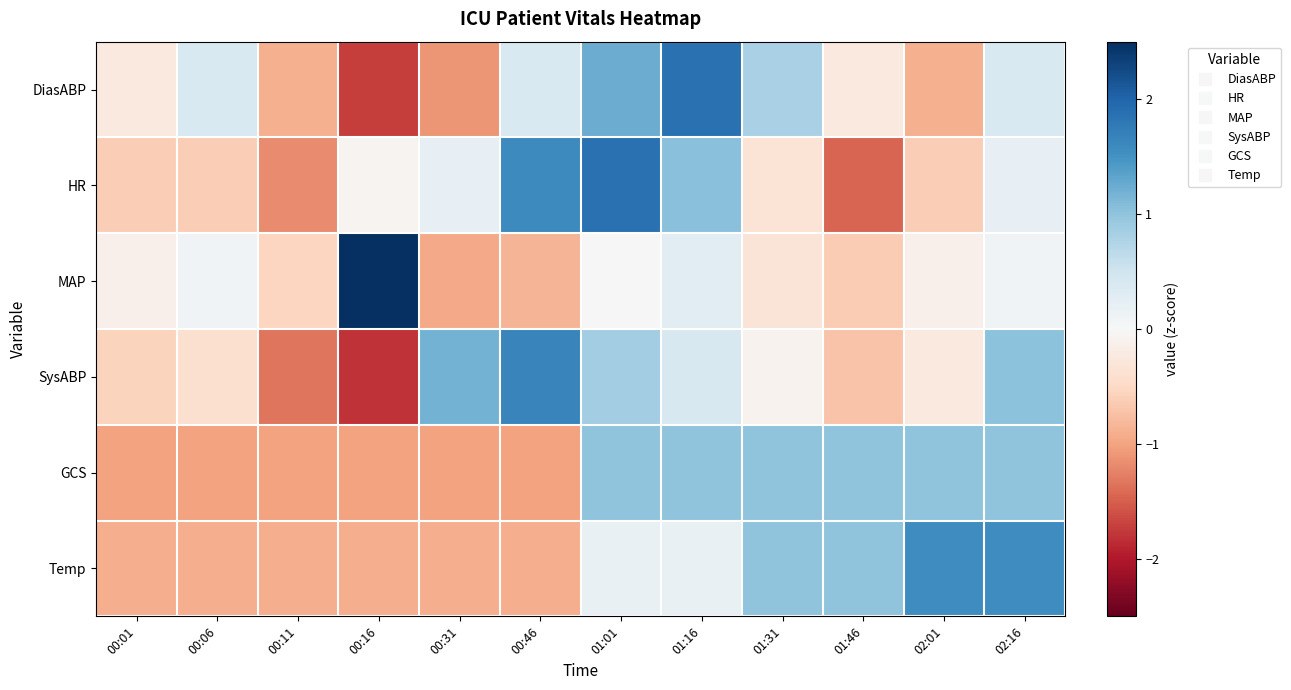

Reading left to right, transcribe all the data shown in this chart.

DiasABP: 00:01=-0.2	00:06=0.4	00:11=-0.9	00:16=-1.7	00:31=-1.1	00:46=0.4	01:01=1.2	01:16=1.9	01:31=0.8	01:46=-0.2	02:01=-0.9	02:16=0.4
HR: 00:01=-0.6	00:06=-0.6	00:11=-1.2	00:16=-0.1	00:31=0.2	00:46=1.6	01:01=1.9	01:16=1.0	01:31=-0.3	01:46=-1.5	02:01=-0.6	02:16=0.2
MAP: 00:01=-0.1	00:06=0.1	00:11=-0.5	00:16=3.1	00:31=-0.9	00:46=-0.8	01:01=-0.0	01:16=0.3	01:31=-0.3	01:46=-0.6	02:01=-0.1	02:16=0.1
SysABP: 00:01=-0.5	00:06=-0.4	00:11=-1.3	00:16=-1.8	00:31=1.2	00:46=1.6	01:01=0.9	01:16=0.4	01:31=-0.1	01:46=-0.7	02:01=-0.2	02:16=1.0
GCS: 00:01=-1.0	00:06=-1.0	00:11=-1.0	00:16=-1.0	00:31=-1.0	00:46=-1.0	01:01=1.0	01:16=1.0	01:31=1.0	01:46=1.0	02:01=1.0	02:16=1.0
Temp: 00:01=-0.9	00:06=-0.9	00:11=-0.9	00:16=-0.9	00:31=-0.9	00:46=-0.9	01:01=0.2	01:16=0.2	01:31=1.0	01:46=1.0	02:01=1.6	02:16=1.6